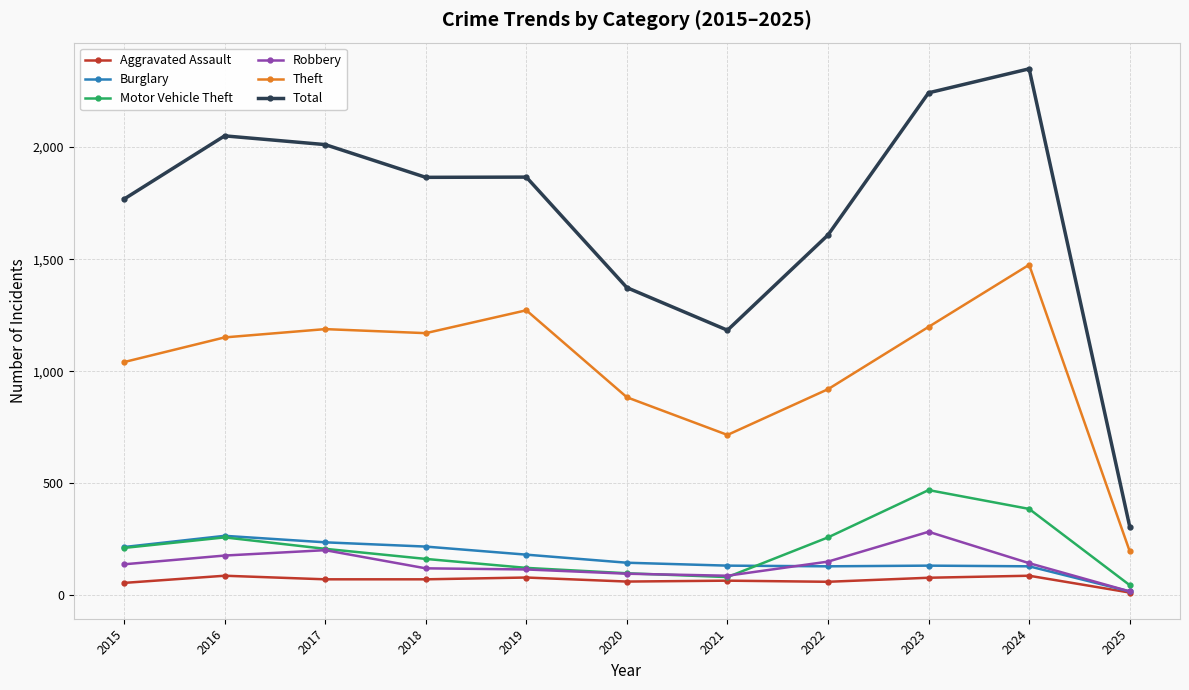

True or false: Robbery has a value of 93 at 2016.

False